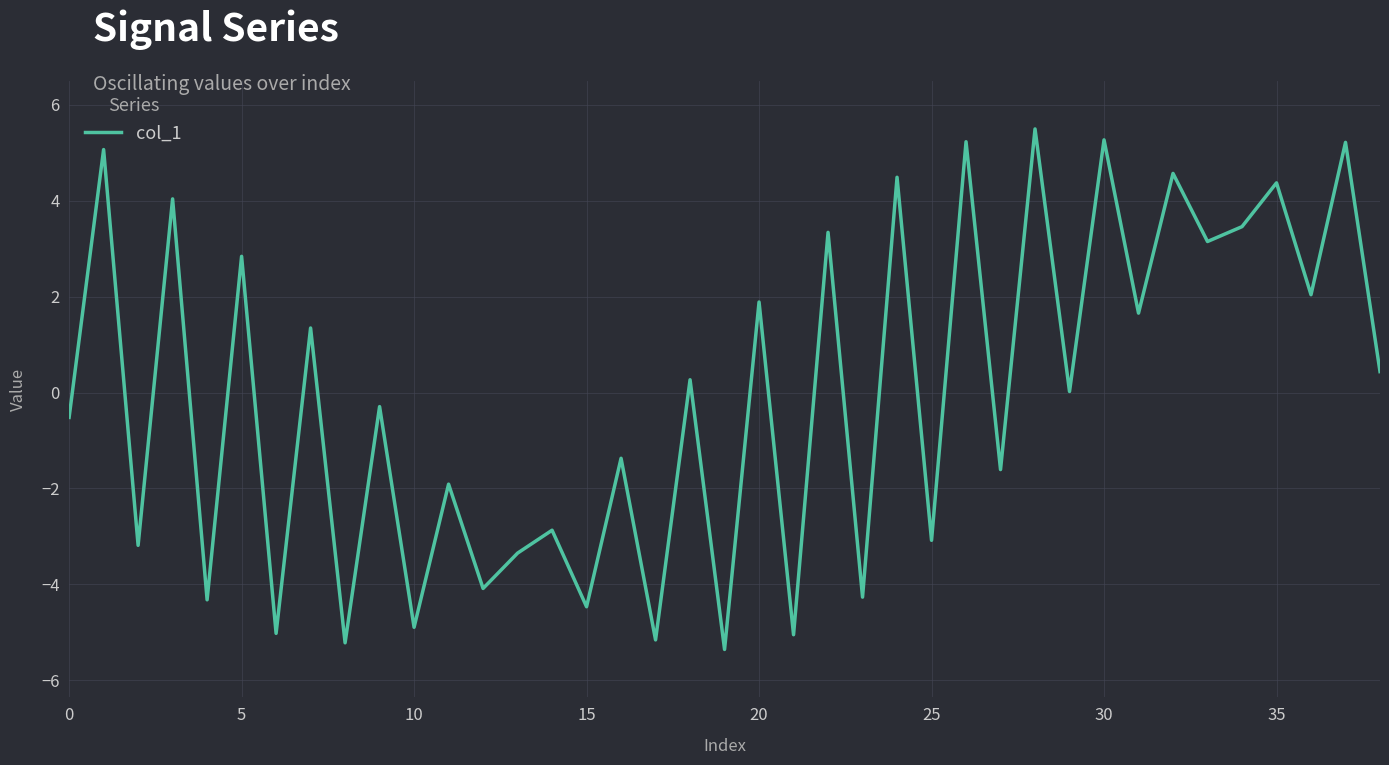

Does the chart display data point markers on the line(s)?

No